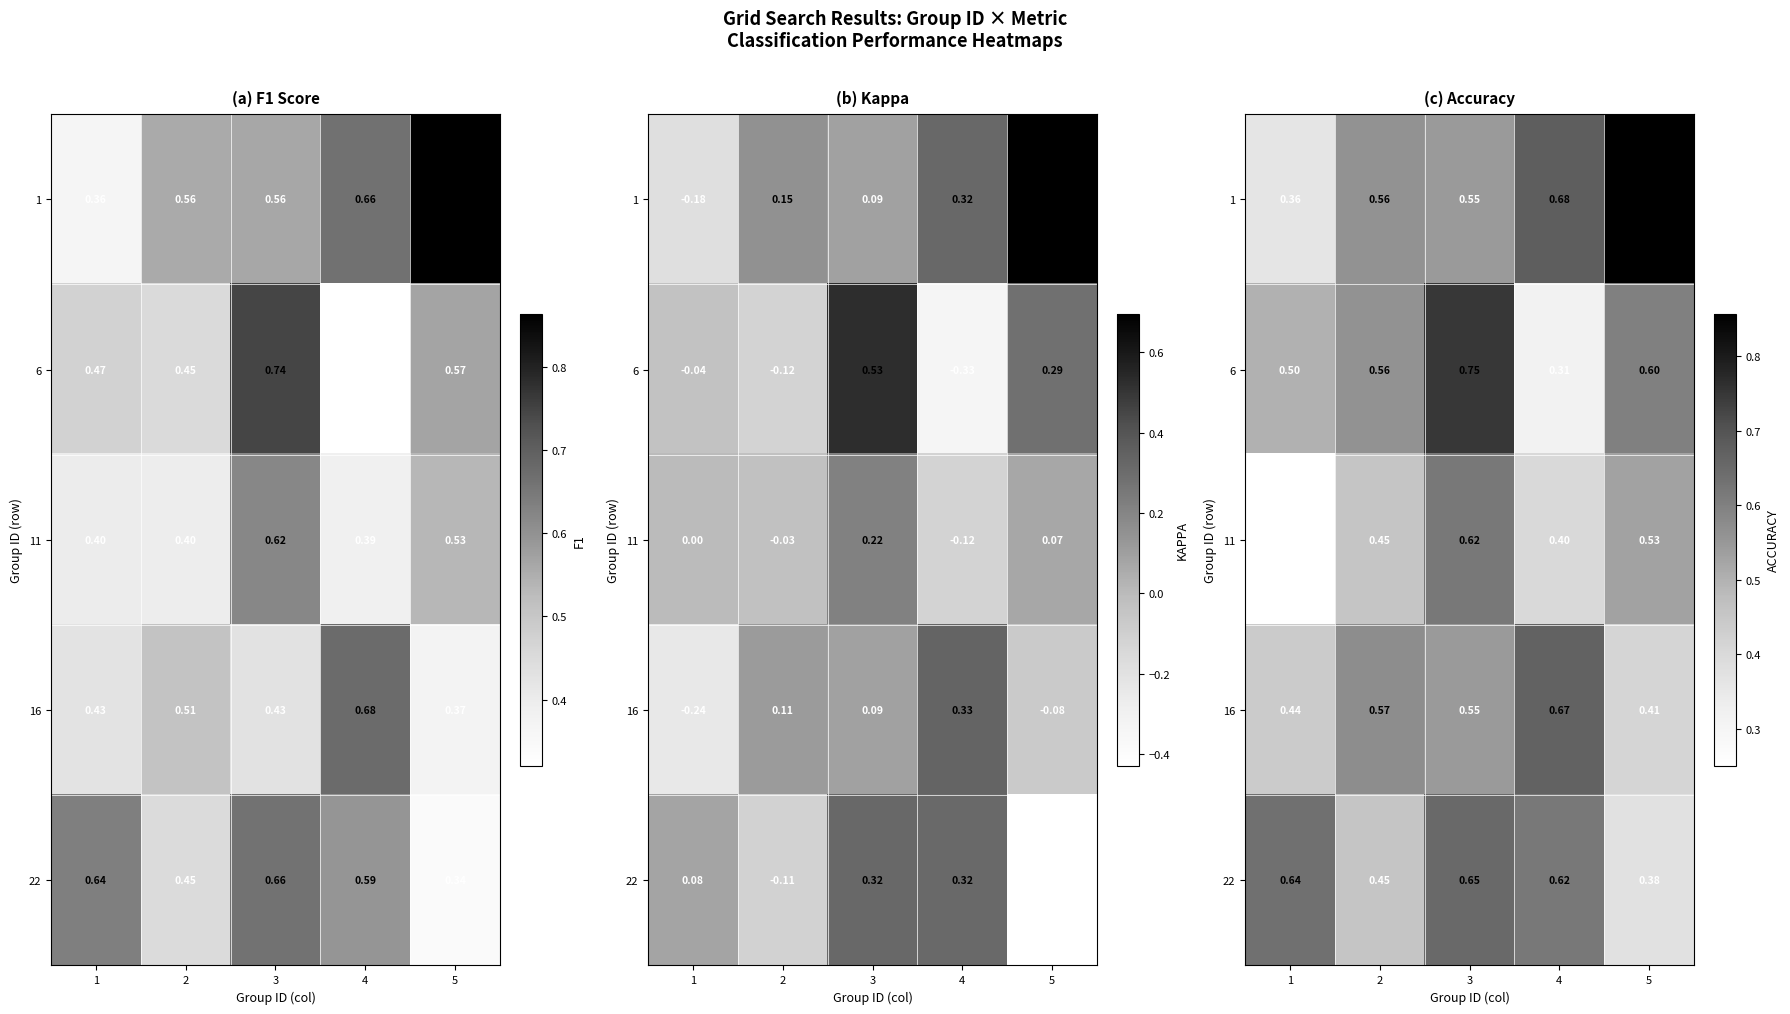

At how many categories does at least one series exceed 0?

5